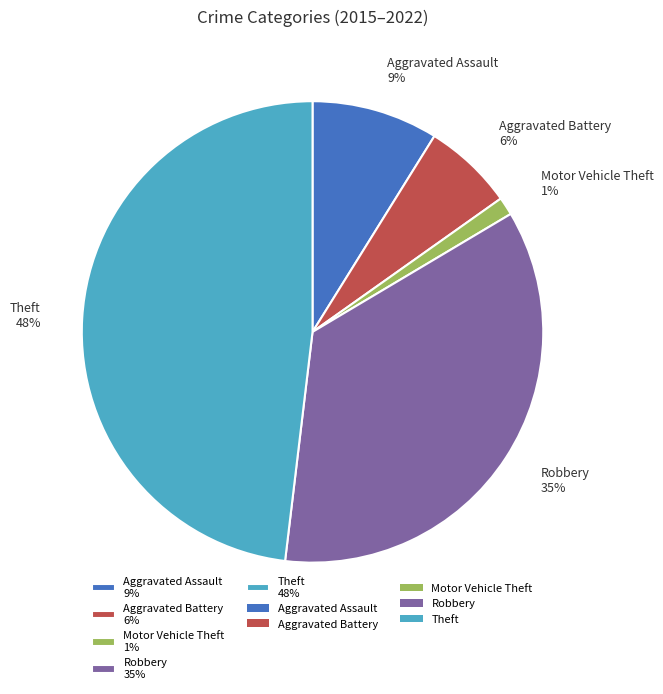

Which category has the smallest portion of the pie?

Motor Vehicle Theft